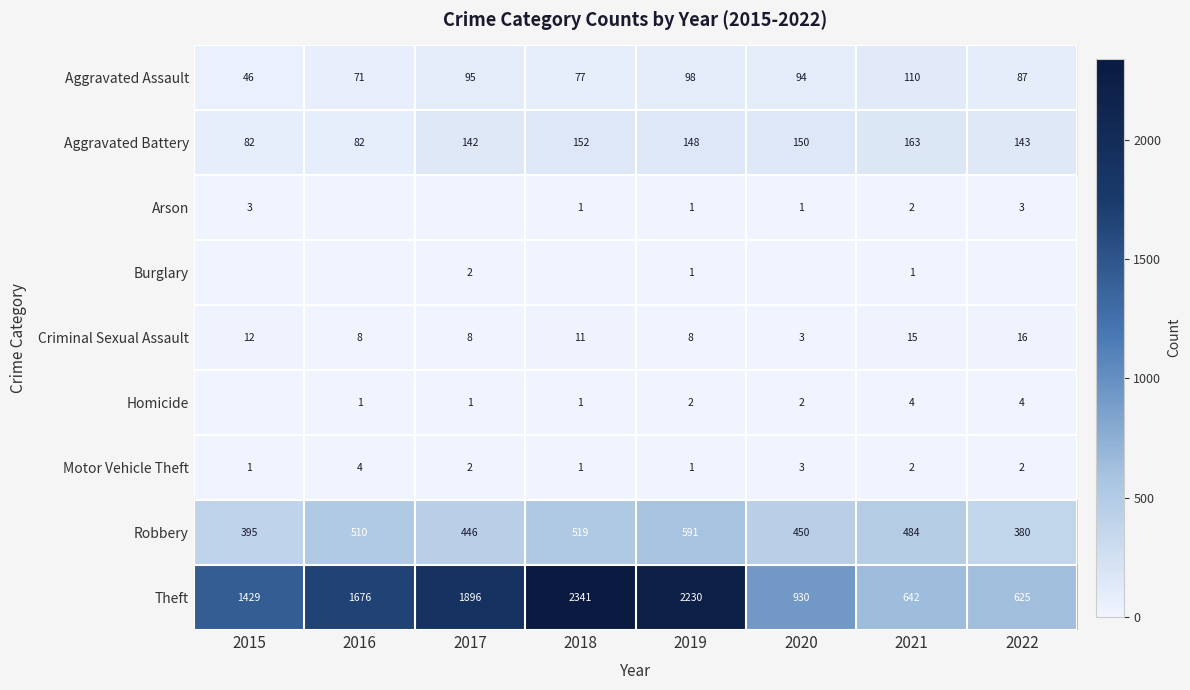

At which category is the sum across all series the highest?

2018